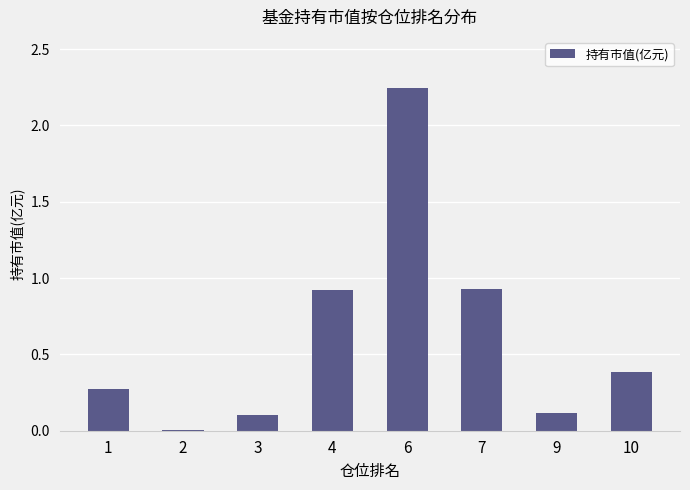

How many series are shown in this chart?

1